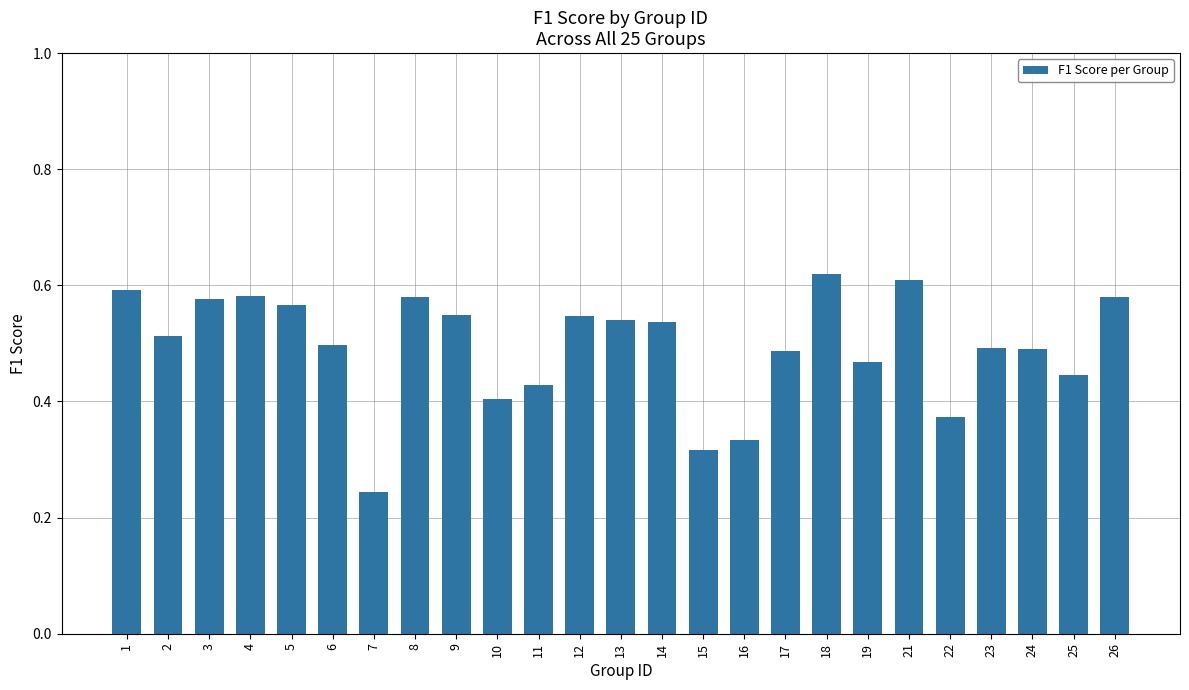

The chart shows a value of 0.8 at 24. True or false?

False